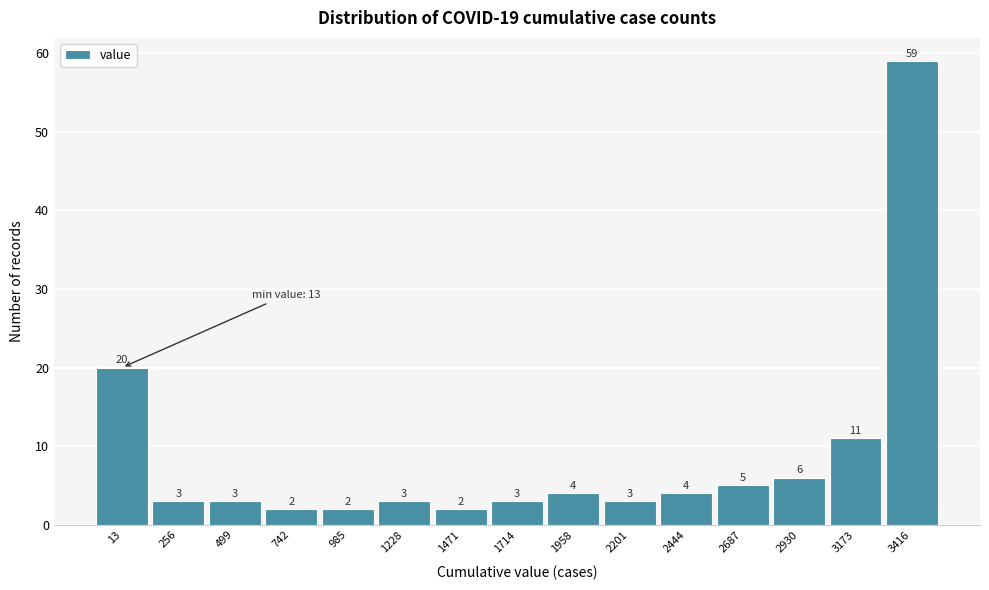

Reading right to left, transcribe all the data shown in this chart.

3416=59	3173=11	2930=6	2687=5	2444=4	2201=3	1958=4	1714=3	1471=2	1228=3	985=2	742=2	499=3	256=3	13=20